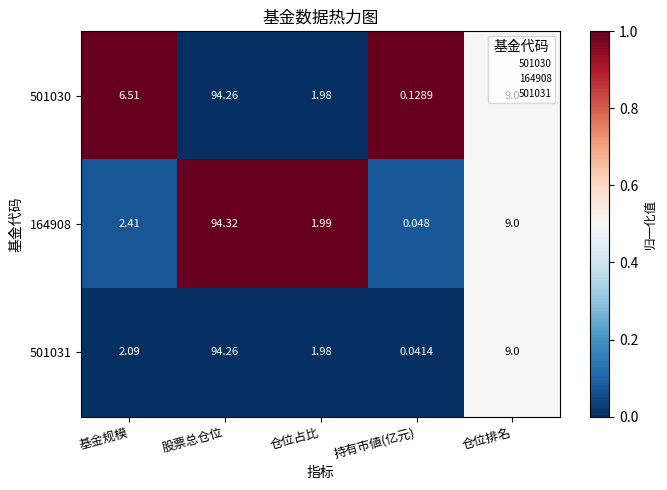

At which category does the chart reach its minimum across all series?

持有市値(亿元)